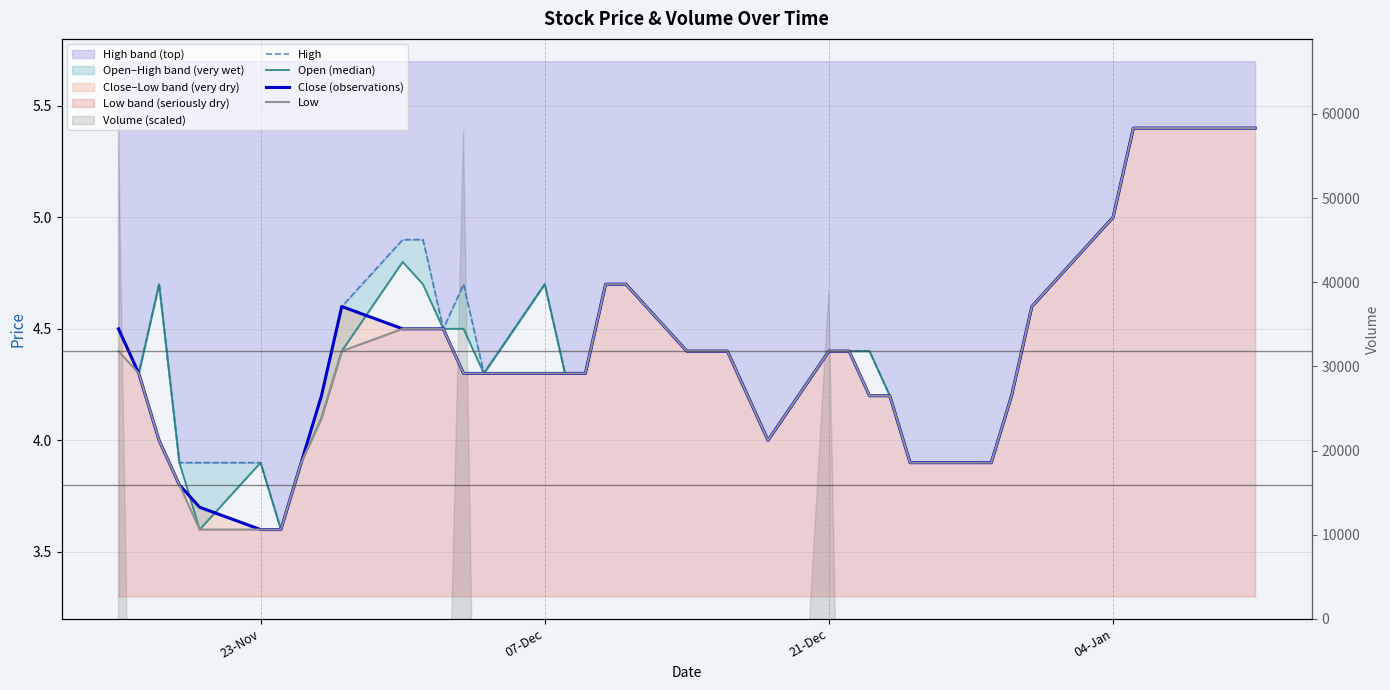

Reading left to right, extract all data points from this chart.

High: 4.5	4.3	4.7	3.9	3.9	3.9	3.6	3.9	4.2	4.6	4.9	4.9	4.5	4.7	4.3	4.7	4.3	4.3	4.7	4.7	4.4	4.4	4.4	4.2	4.0	4.4	4.4	4.4	4.2	3.9	3.9	3.9	4.2	4.6	5.0	5.4	5.4	5.4	5.4	5.4
Open (median): 4.5	4.3	4.7	3.9	3.6	3.9	3.6	3.9	4.1	4.4	4.8	4.7	4.5	4.5	4.3	4.7	4.3	4.3	4.7	4.7	4.4	4.4	4.4	4.2	4.0	4.4	4.4	4.4	4.2	3.9	3.9	3.9	4.2	4.6	5.0	5.4	5.4	5.4	5.4	5.4
Close (observations): 4.5	4.3	4.0	3.8	3.7	3.6	3.6	3.9	4.2	4.6	4.5	4.5	4.5	4.3	4.3	4.3	4.3	4.3	4.7	4.7	4.4	4.4	4.4	4.2	4.0	4.4	4.4	4.2	4.2	3.9	3.9	3.9	4.2	4.6	5.0	5.4	5.4	5.4	5.4	5.4
Low: 4.4	4.3	4.0	3.8	3.6	3.6	3.6	3.9	4.1	4.4	4.5	4.5	4.5	4.3	4.3	4.3	4.3	4.3	4.7	4.7	4.4	4.4	4.4	4.2	4.0	4.4	4.4	4.2	4.2	3.9	3.9	3.9	4.2	4.6	5.0	5.4	5.4	5.4	5.4	5.4